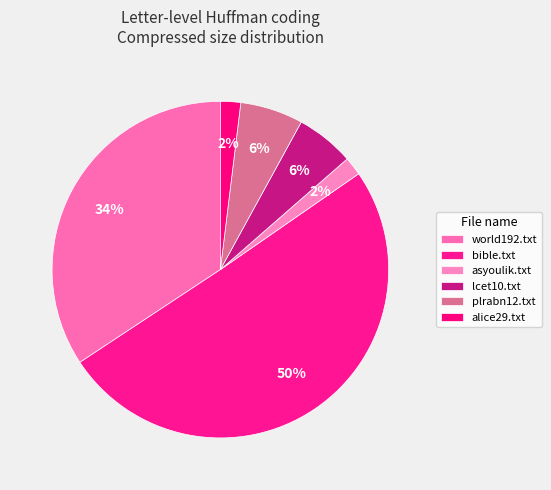

To the nearest percent, what percentage of the pie is lcet10.txt?

6%